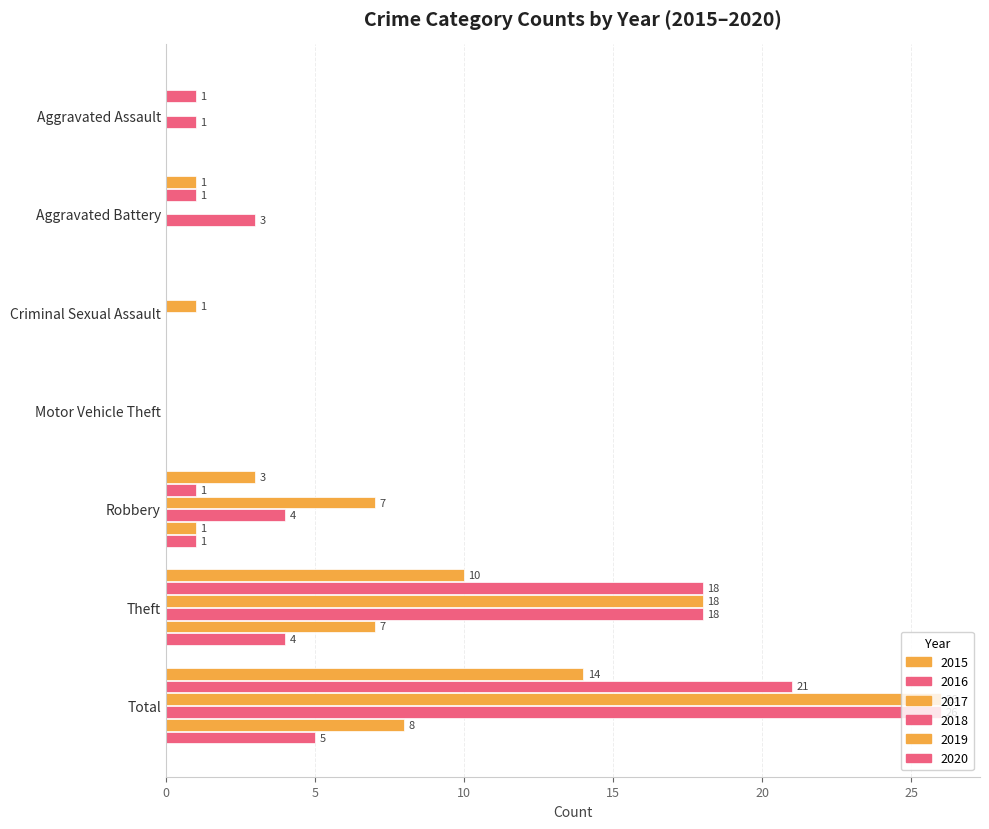

True or false: 2019 has a value of 0 at Aggravated Battery.

True